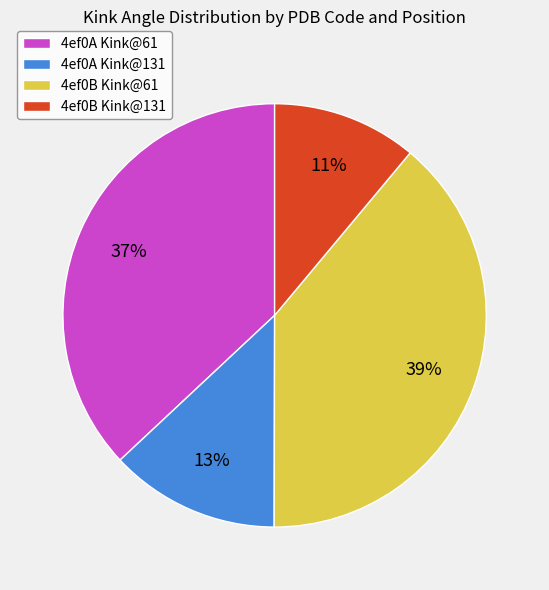

Between 4ef0B Kink@131 and 4ef0B Kink@61, which is larger?

4ef0B Kink@61